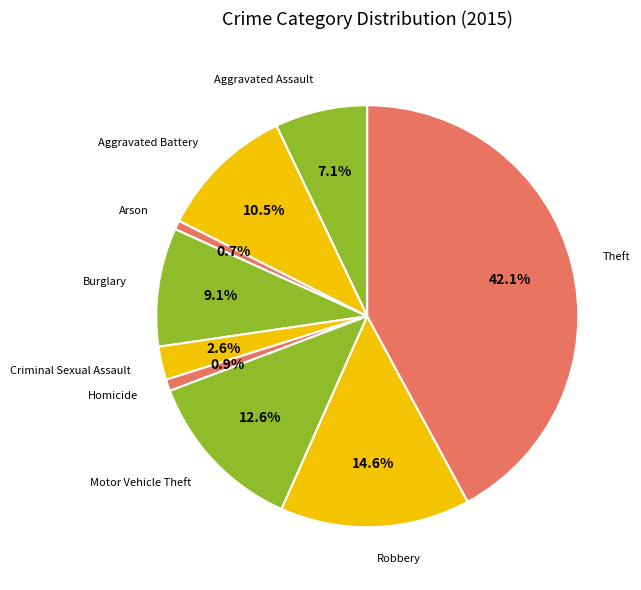

Rank the categories by value from lowest to highest.

Arson, Homicide, Criminal Sexual Assault, Aggravated Assault, Burglary, Aggravated Battery, Motor Vehicle Theft, Robbery, Theft